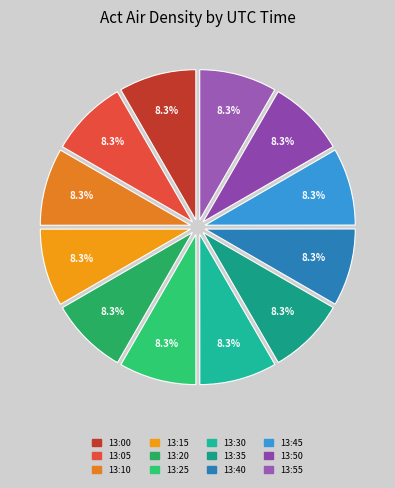

To the nearest percent, what portion does 13:10 represent?

8%